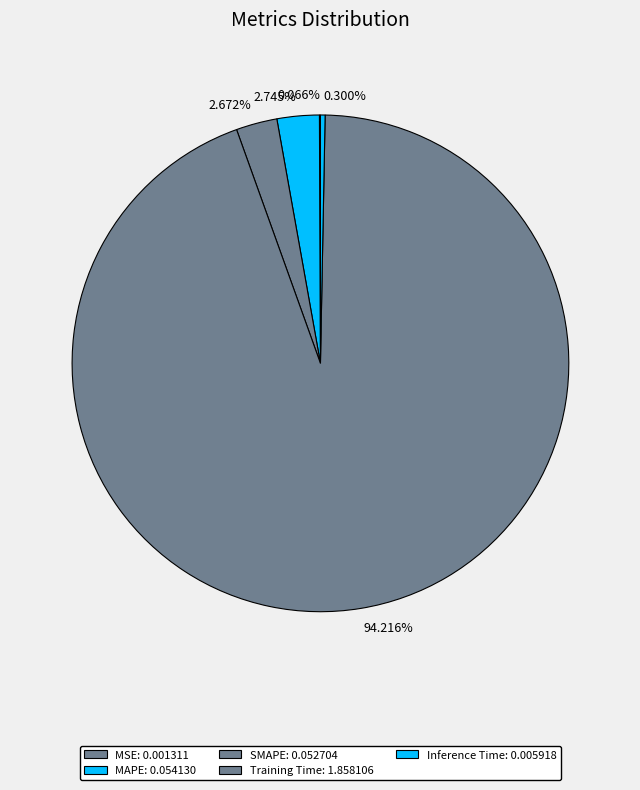

Rank the categories by value from lowest to highest.

MSE, Inference Time, SMAPE, MAPE, Training Time